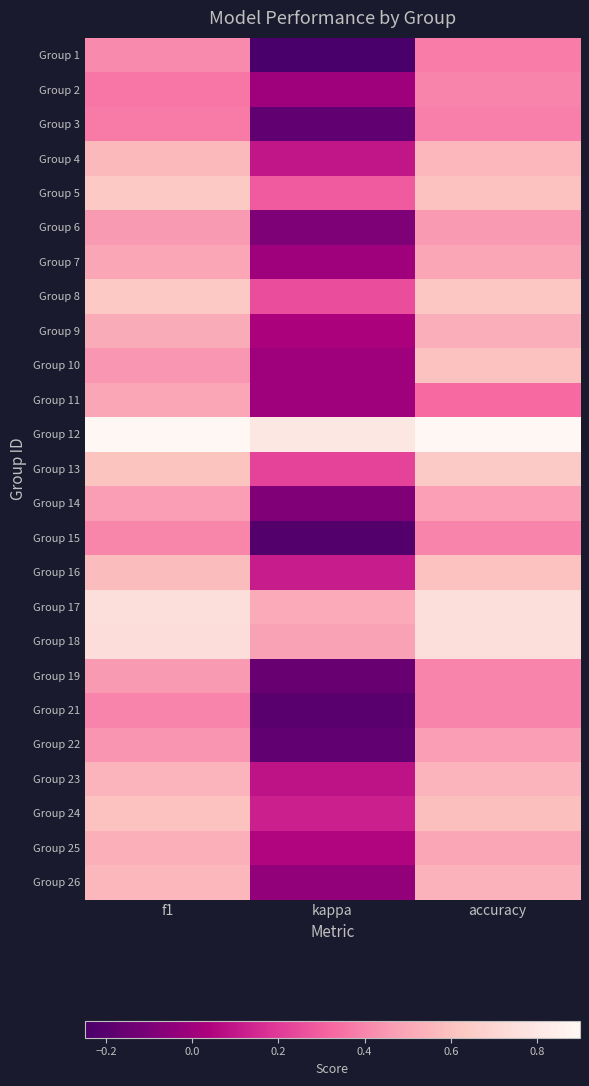

What is the smallest value displayed?

-0.2